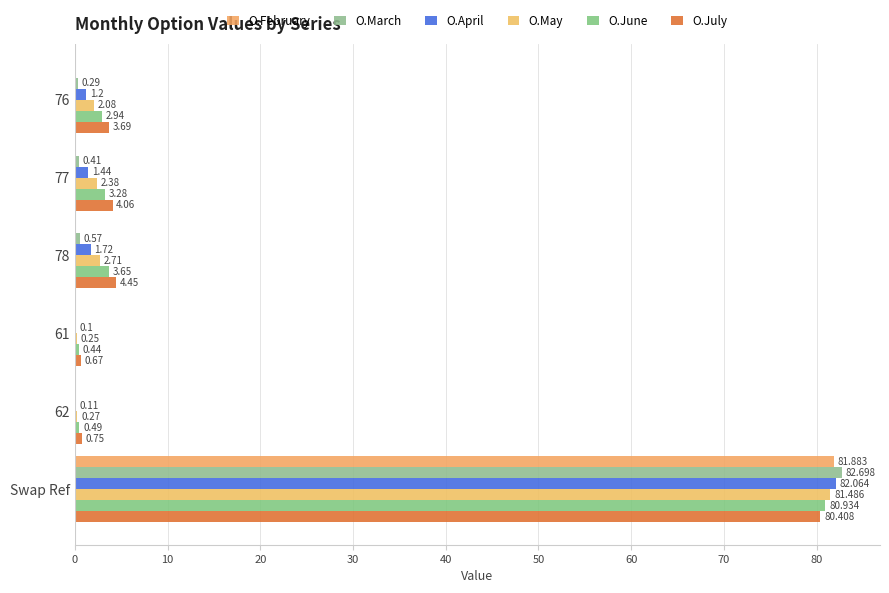

Rank the series by their average value, from lowest to highest.

O.February, O.March, O.April, O.May, O.June, O.July